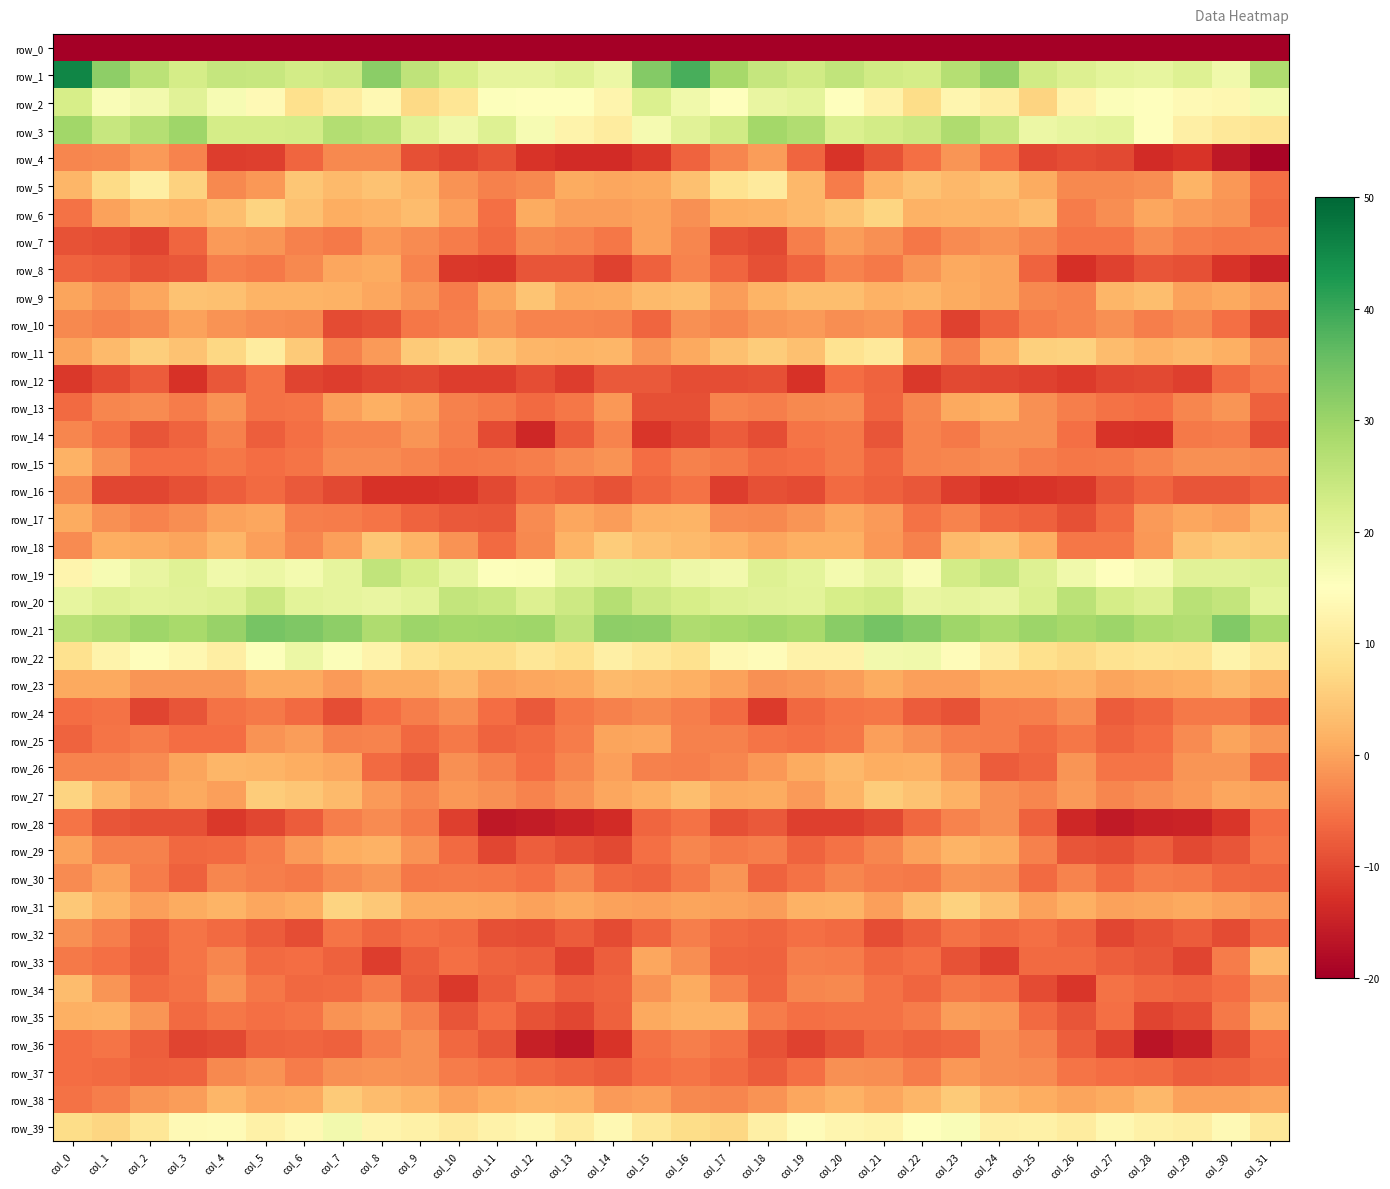

How many data points in row_32 are less than -6?

23